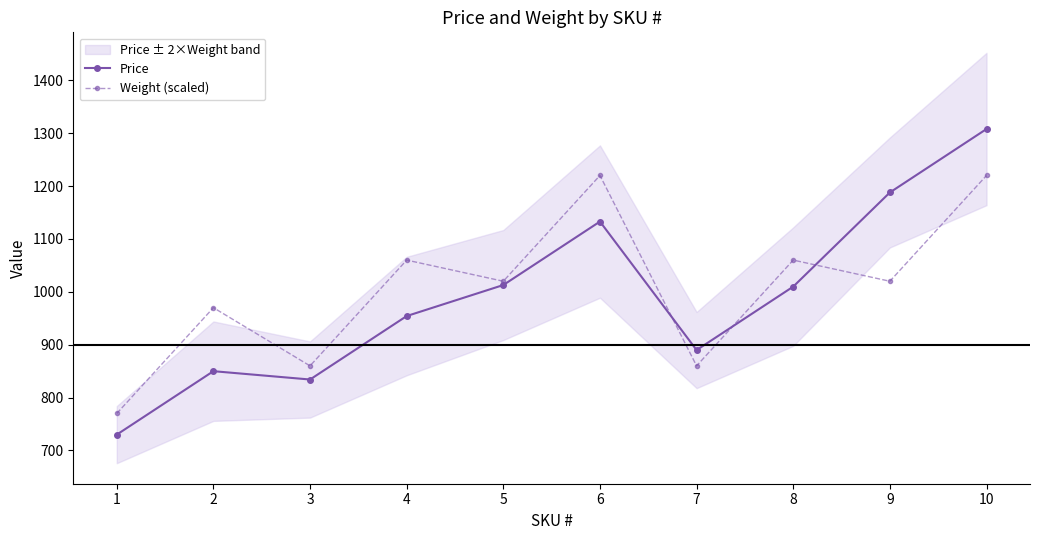

How many series are shown in this chart?

2